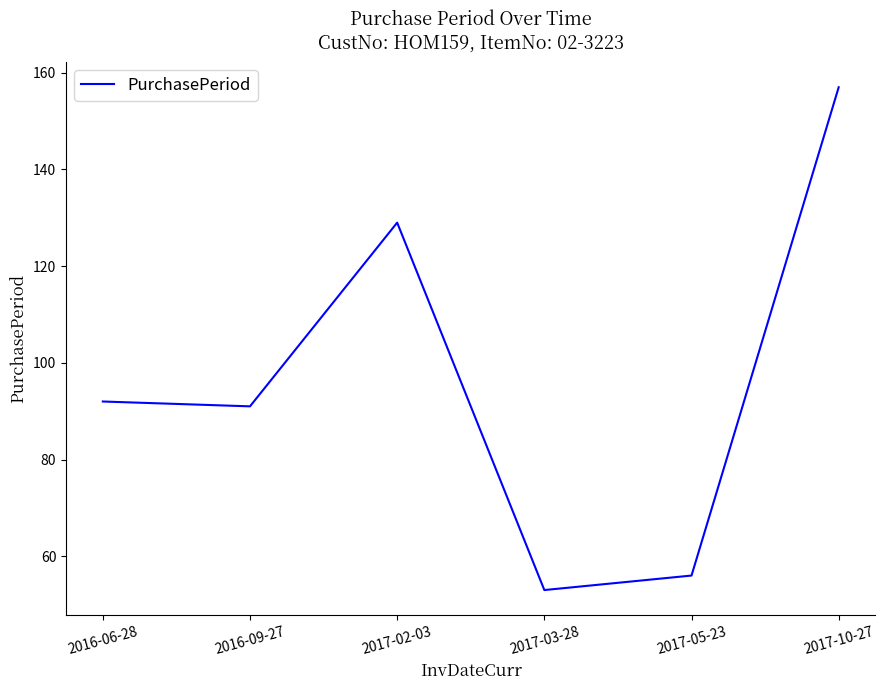

Rank the categories by value from lowest to highest.

2017-03-28, 2017-05-23, 2016-09-27, 2016-06-28, 2017-02-03, 2017-10-27